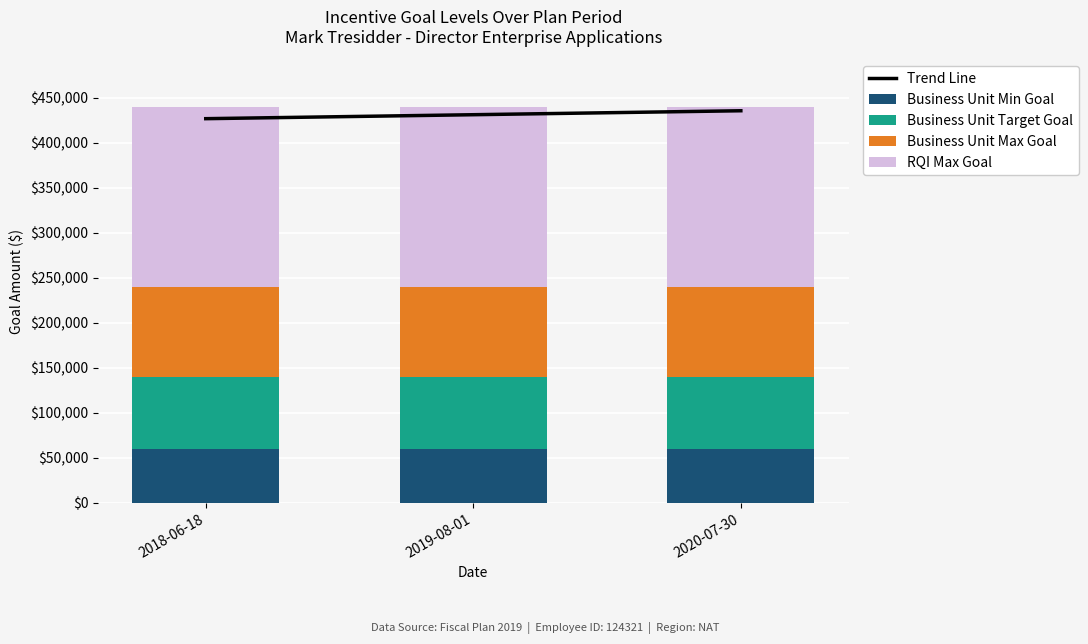

Which label corresponds to the smallest value in the chart?

2018-06-18